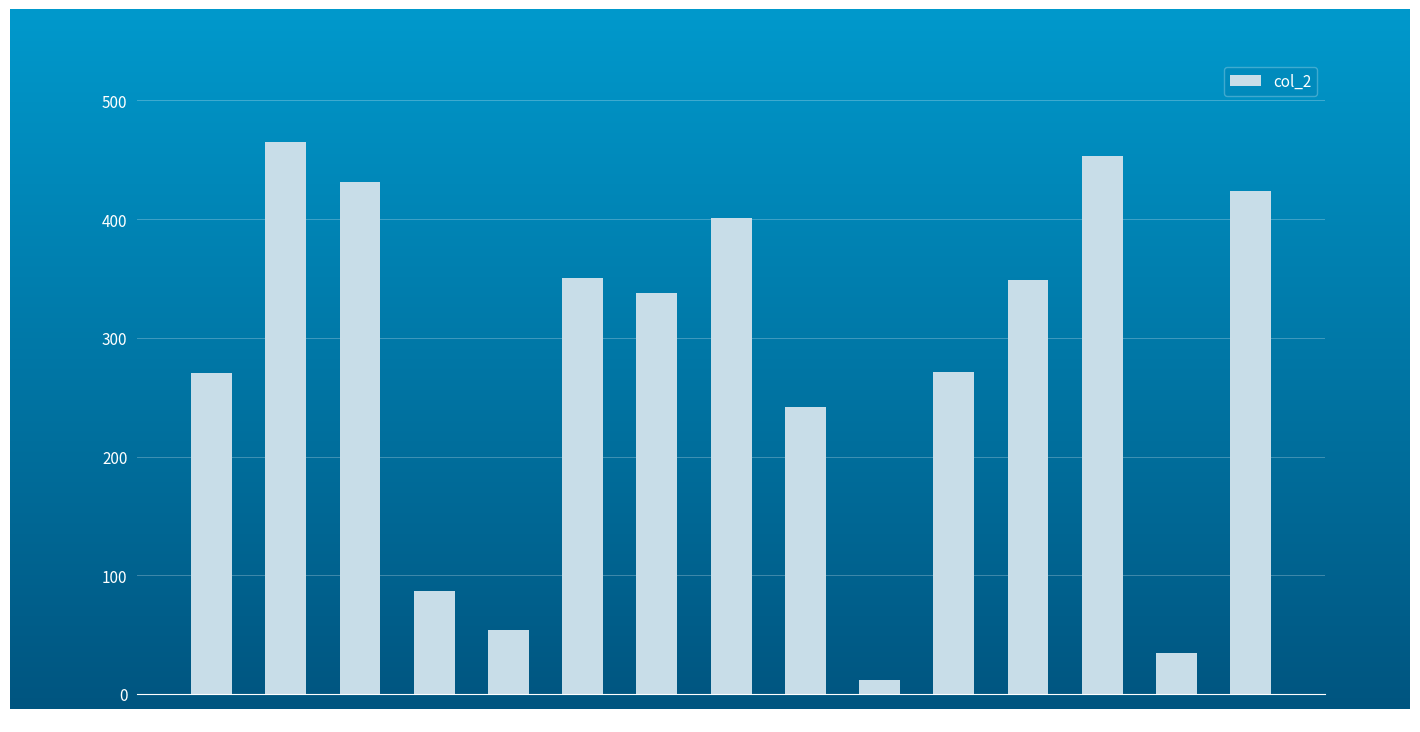

Which category has the highest value across all series?

448